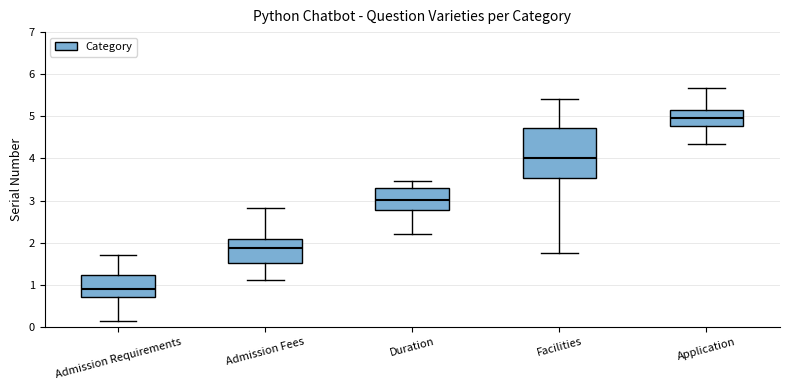

Reading left to right, read every box against the y-axis: the position of its median line, the range the box covers, and the ends of its whiskers. The values are not printed on the chart, so give them approximately, as read against the axis.

Admission Requirements: median 0.9, box 0.7 to 1.2, whiskers 0.1 to 1.7
Admission Fees: median 1.9, box 1.5 to 2.1, whiskers 1.1 to 2.8
Duration: median 3.0, box 2.8 to 3.3, whiskers 2.2 to 3.5
Facilities: median 4.0, box 3.5 to 4.7, whiskers 1.8 to 5.4
Application: median 5.0, box 4.8 to 5.2, whiskers 4.3 to 5.7